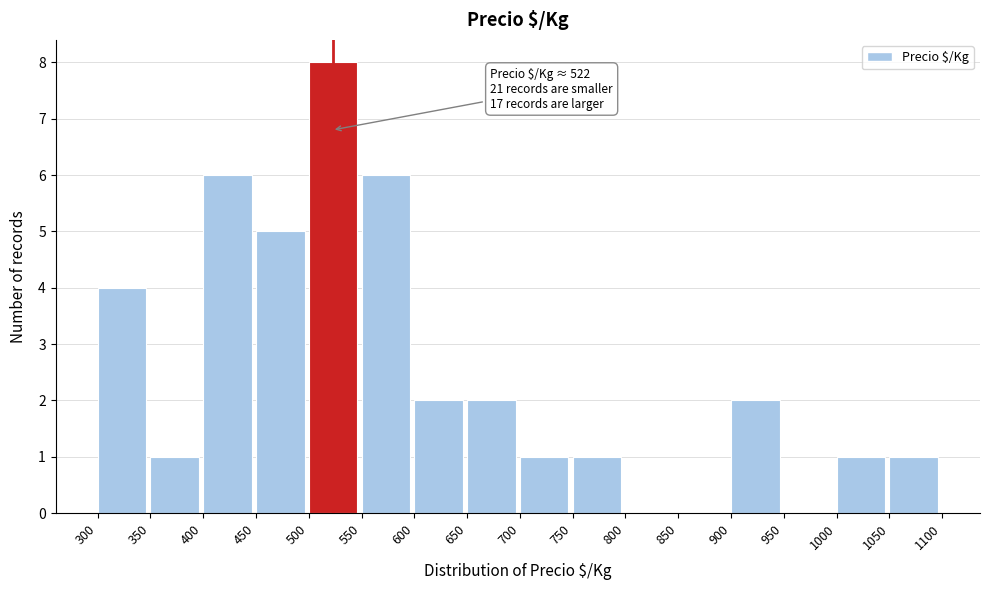

Over which range of the x-axis is the bar tallest?

500 to 550